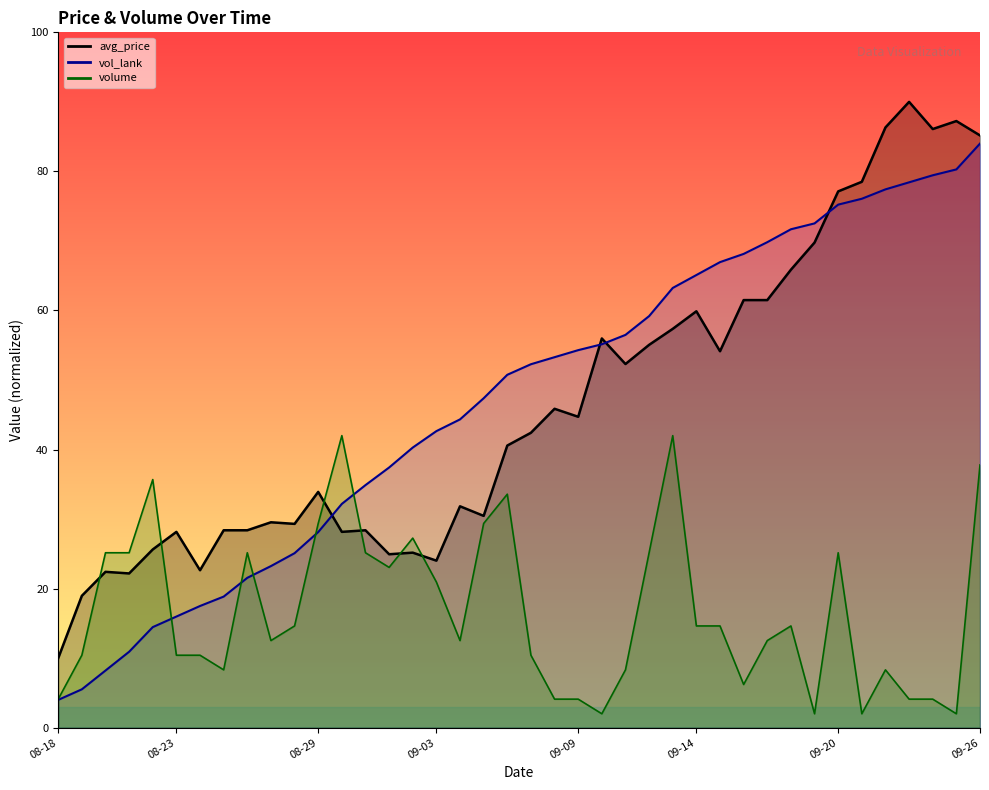

True or false: vol_lank has a value of 101.0 at 2020-08-22.

False